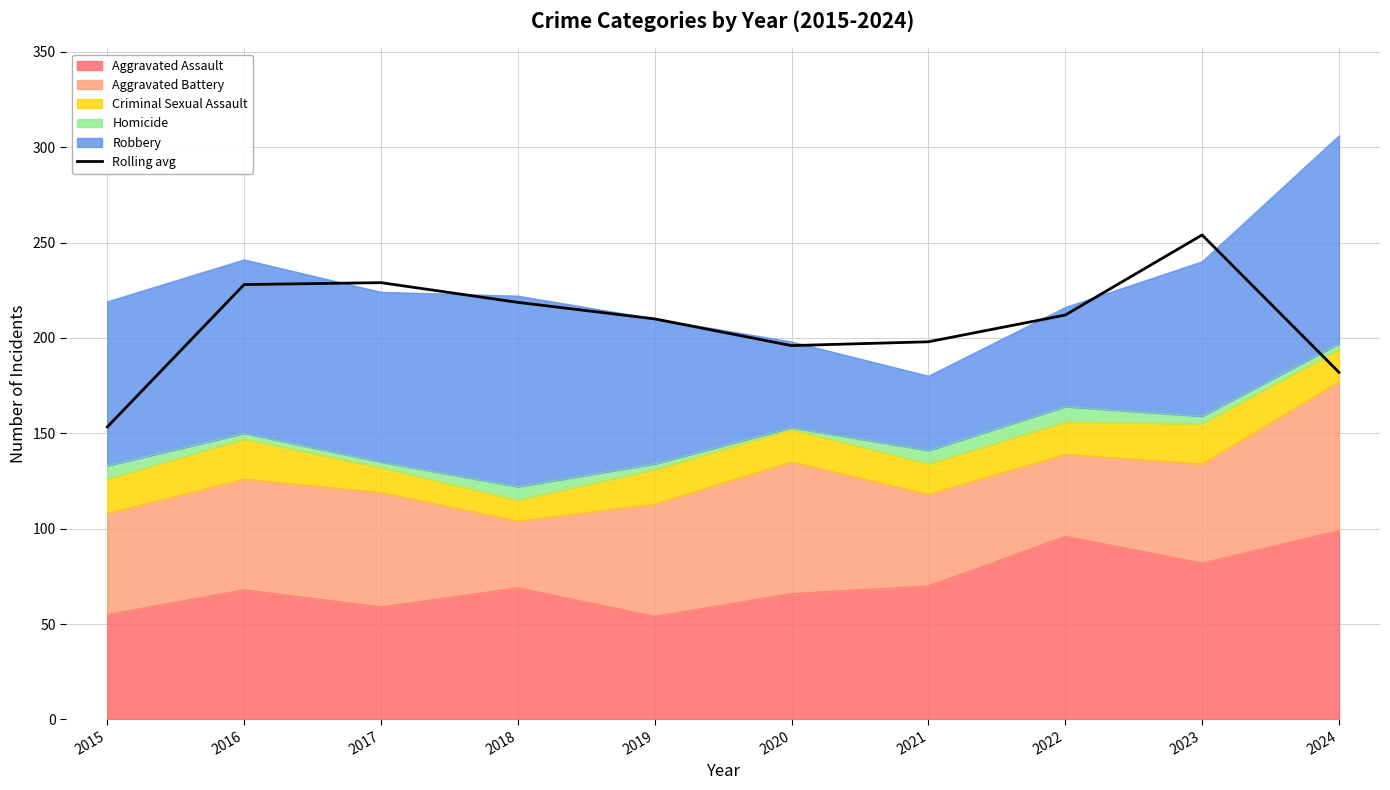

Reading left to right, extract all data points from this chart.

153.3	228.0	229.0	218.7	210.0	196.0	198.0	212.0	254.0	182.0